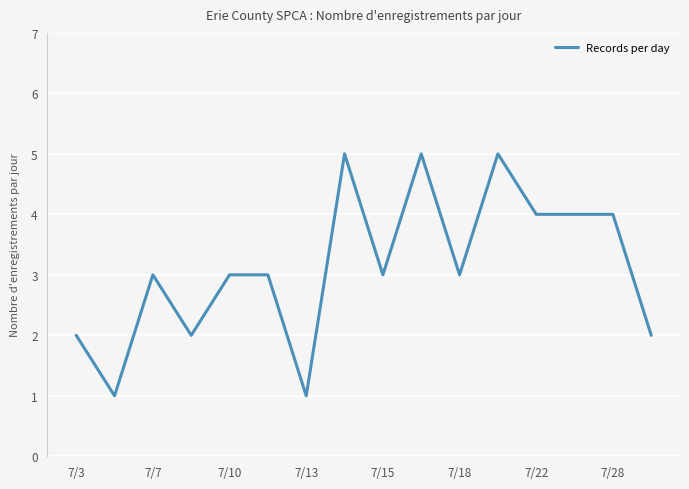

What is the greatest value displayed?

5